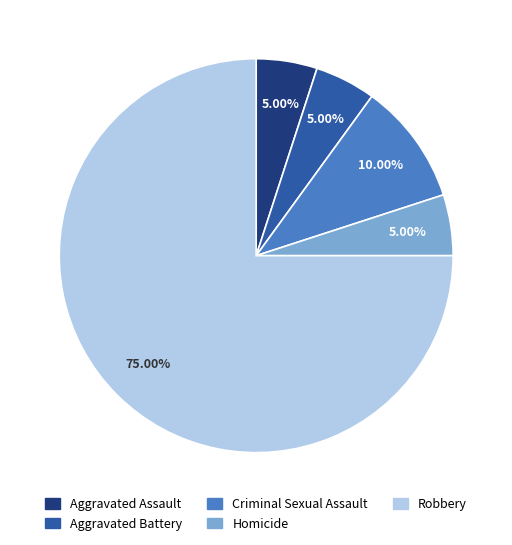

Do Aggravated Assault and Homicide together represent more than half of the pie?

No